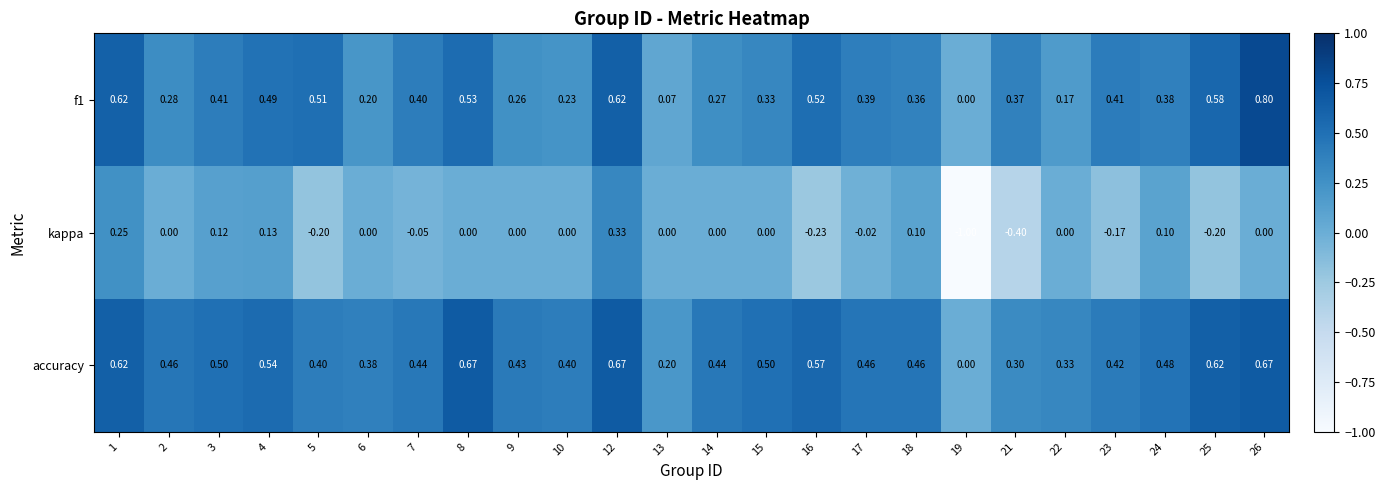

Which series has the widest spread of values?

kappa